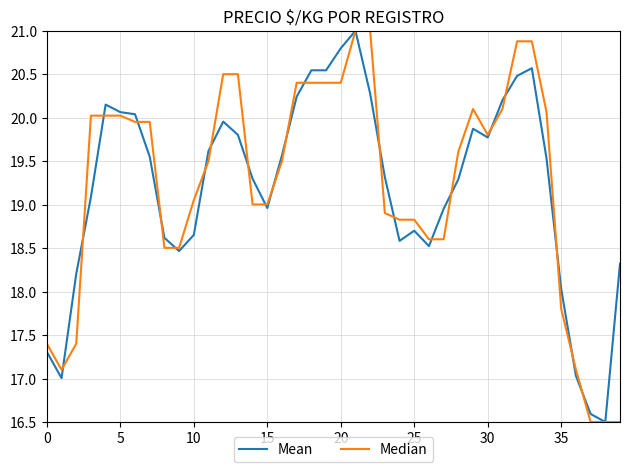

What is the minimum value shown in the chart?

16.5